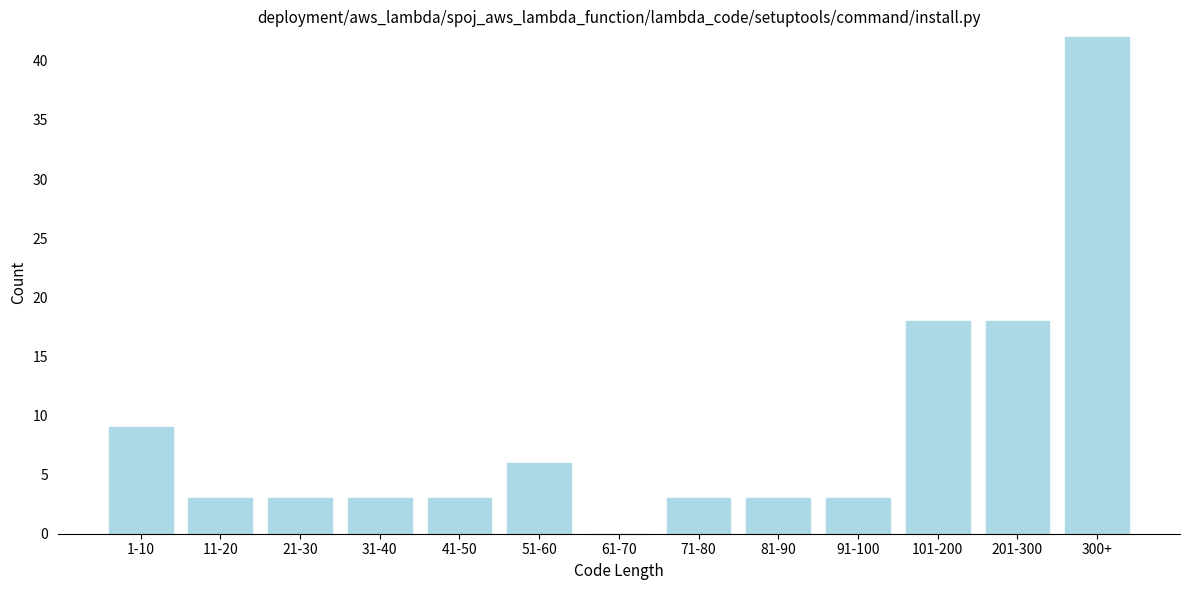

Reading left to right, transcribe all the data shown in this chart.

1-10=9	11-20=3	21-30=3	31-40=3	41-50=3	51-60=6	61-70=0	71-80=3	81-90=3	91-100=3	101-200=18	201-300=18	300+=42